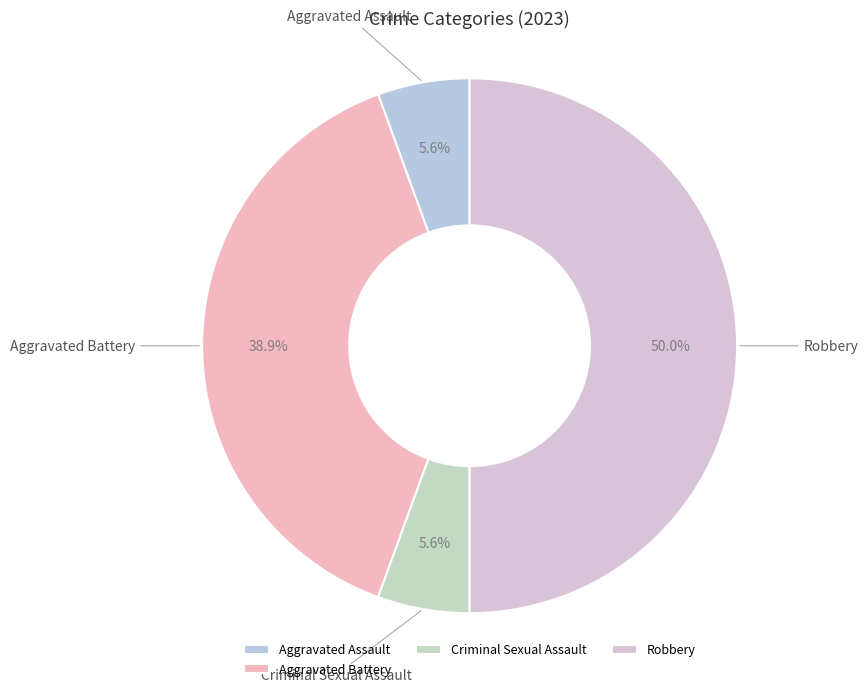

The Criminal Sexual Assault slice represents 6% of the pie. True or false?

True